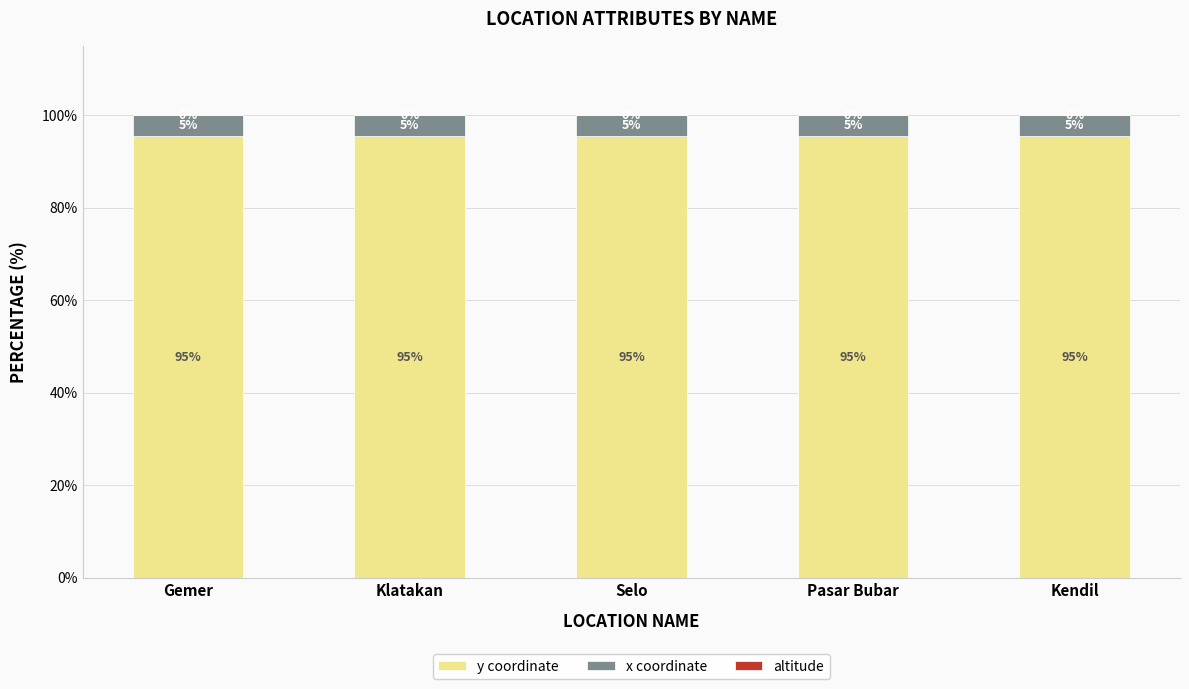

What is the maximum value for y coordinate?

95.4